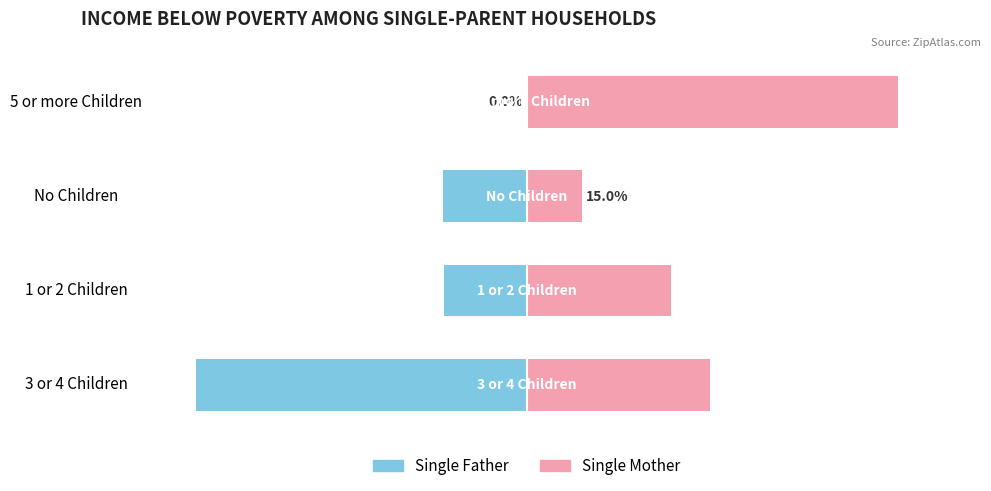

What are all the series names shown in the legend?

Single Father, Single Mother